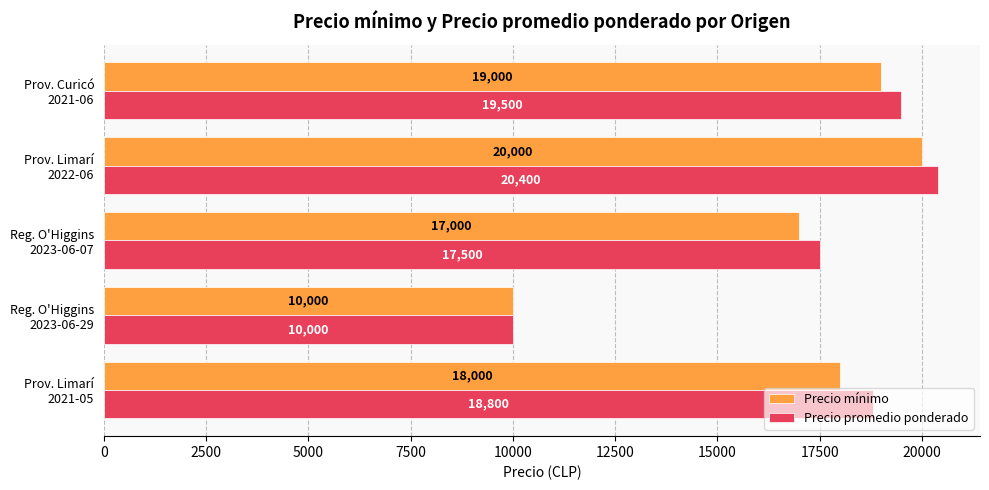

How many data points in Precio promedio ponderado are less than 18800?

2